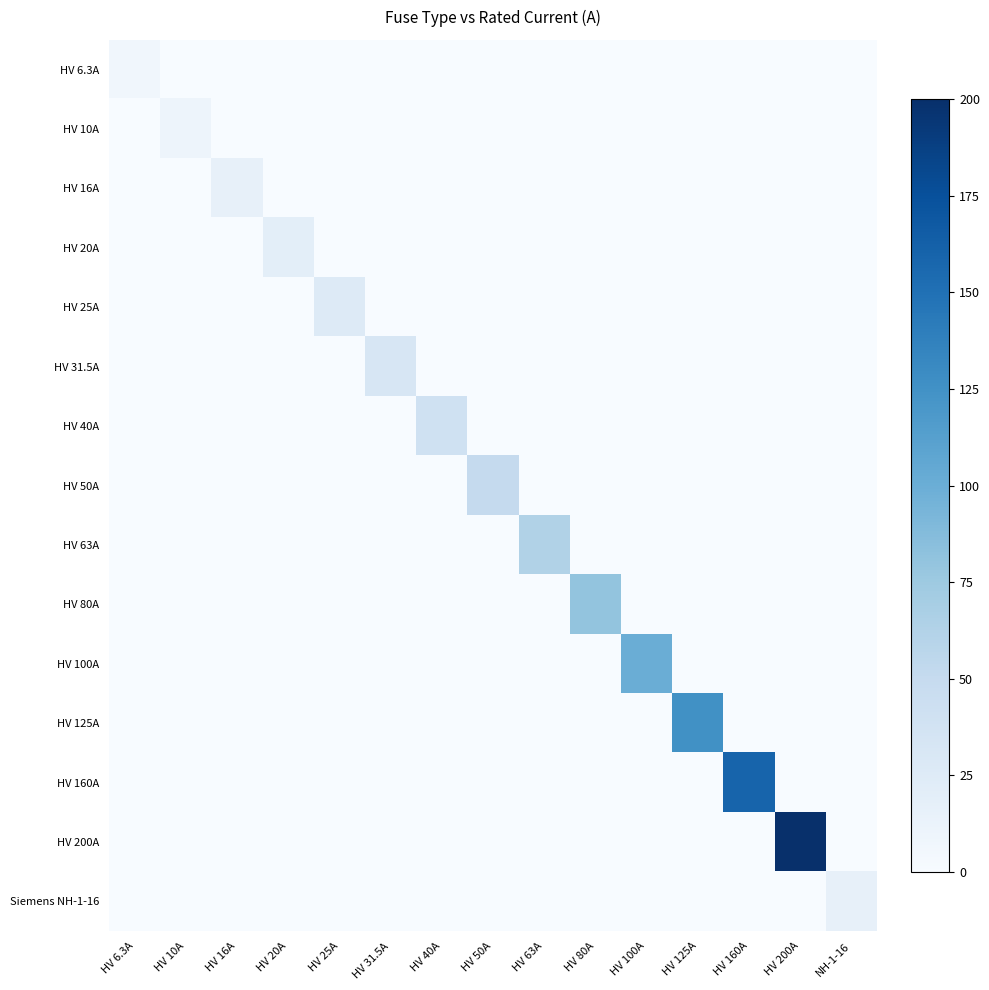

Count the number of data series in this chart.

15